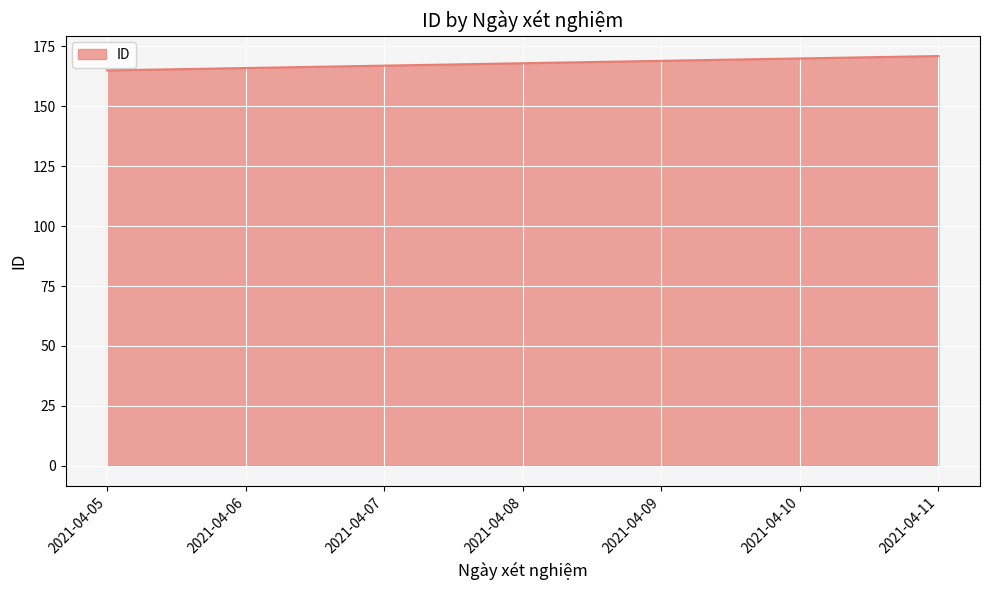

True or false: the data shows 258 at 2021-04-07.

False